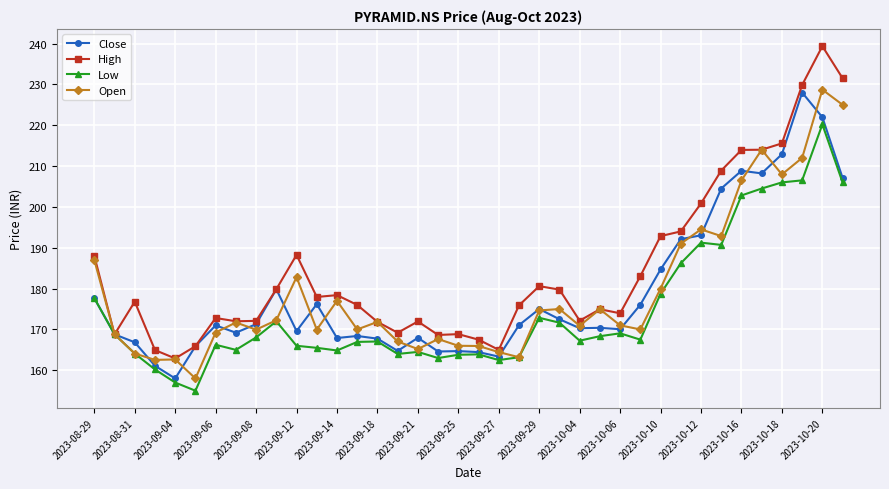

At how many categories does at least one series exceed 211?

6